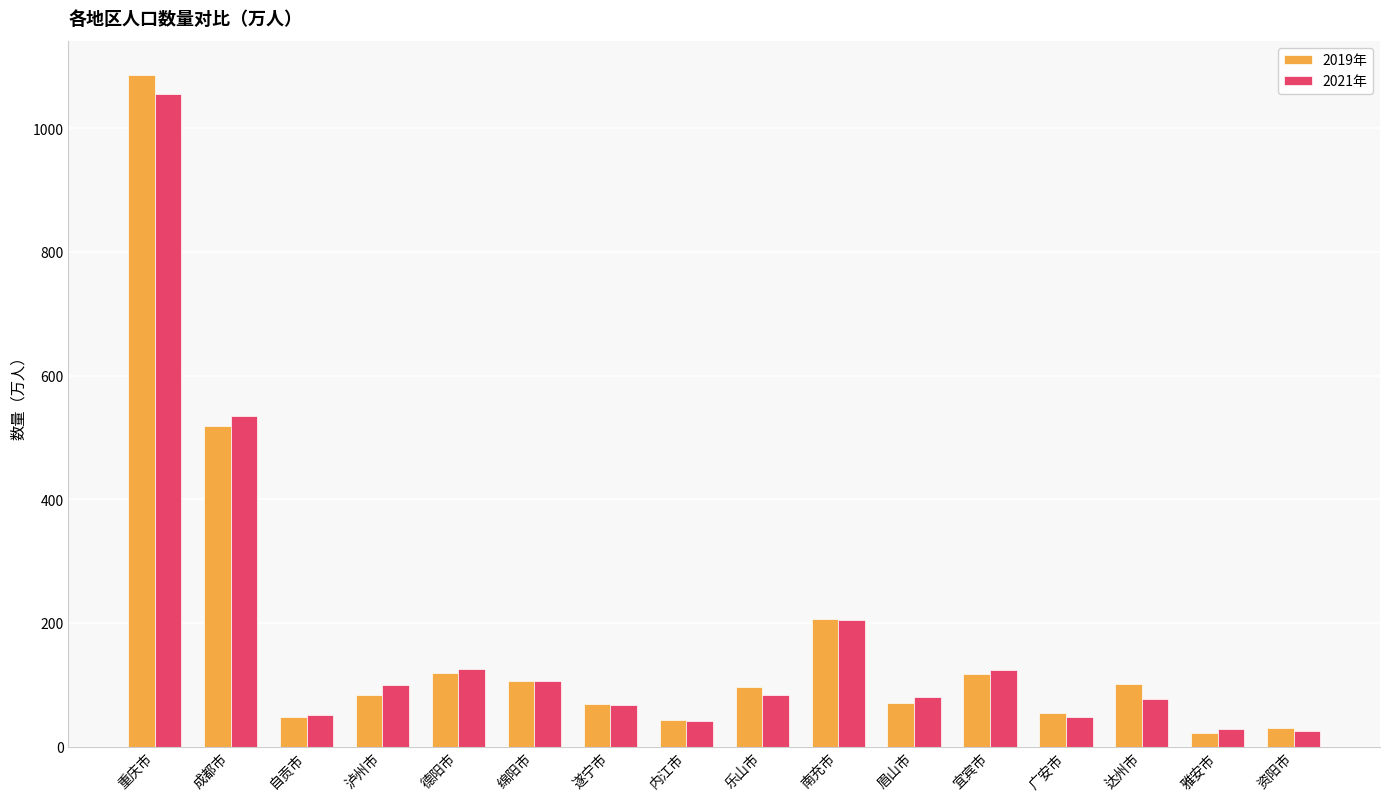

List the series in order of their peak value, lowest first.

2021年, 2019年